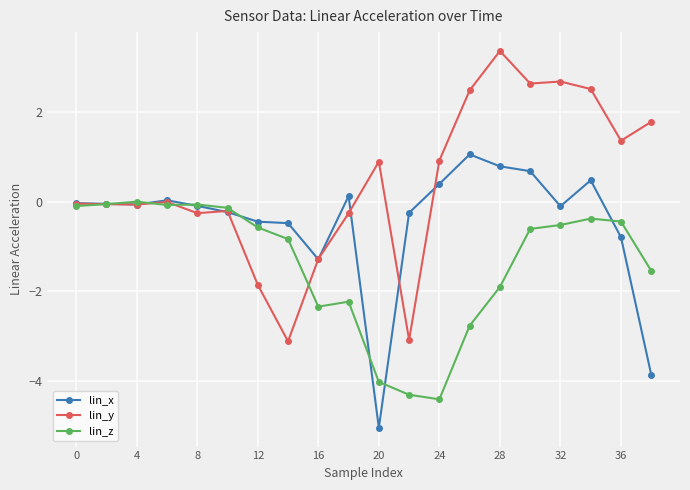

What is the smallest value displayed?

-5.1